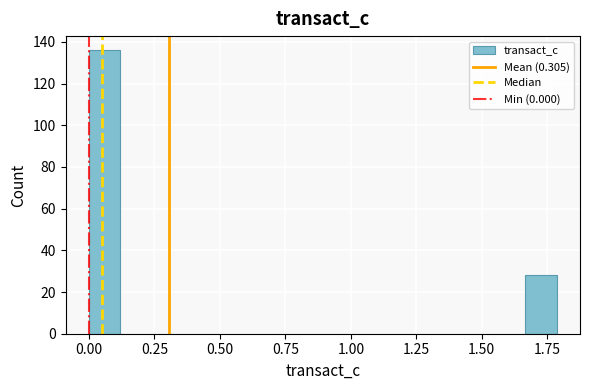

Around what value on the x-axis is the tallest bar? Give the approximate position of its centre, as read against the axis.

0.05